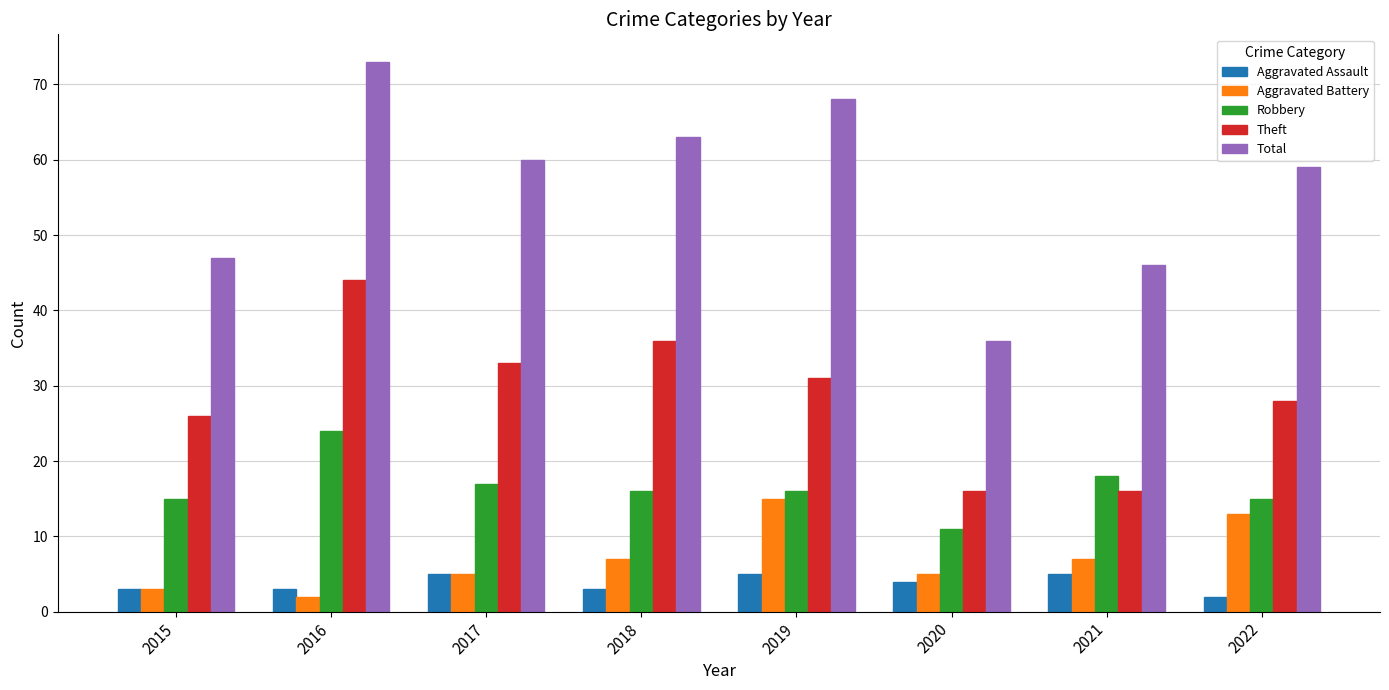

At which label does Aggravated Battery reach its minimum?

2016